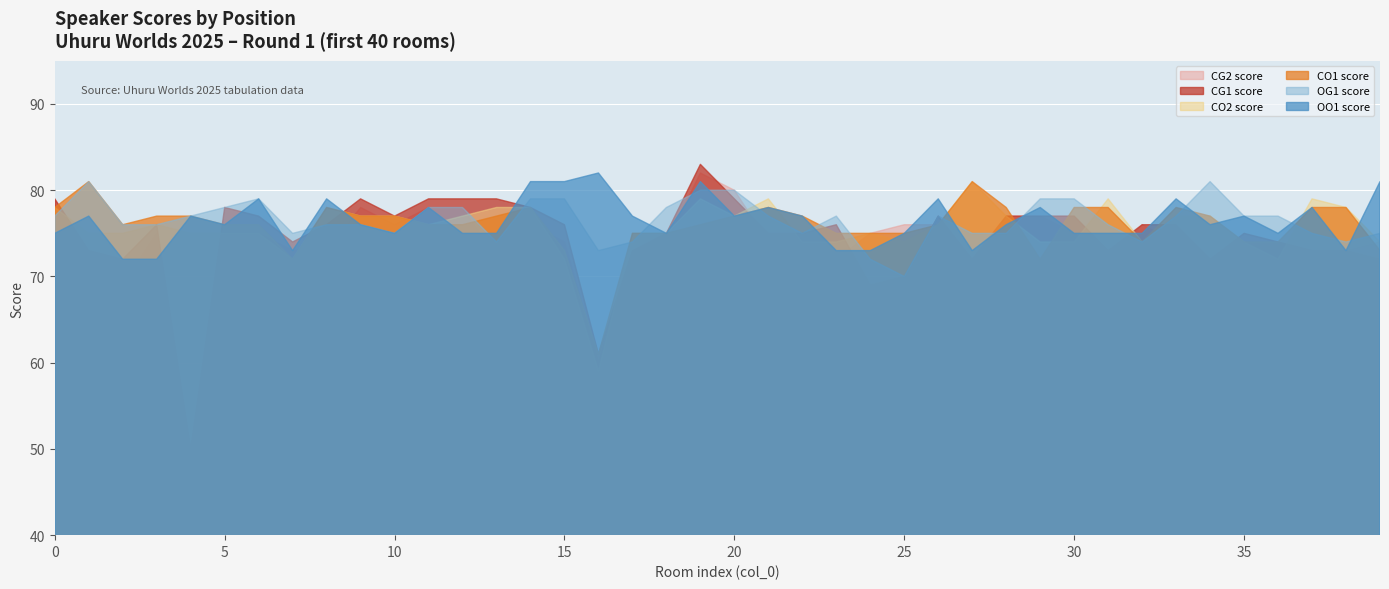

At how many categories does at least one series exceed 57?

40